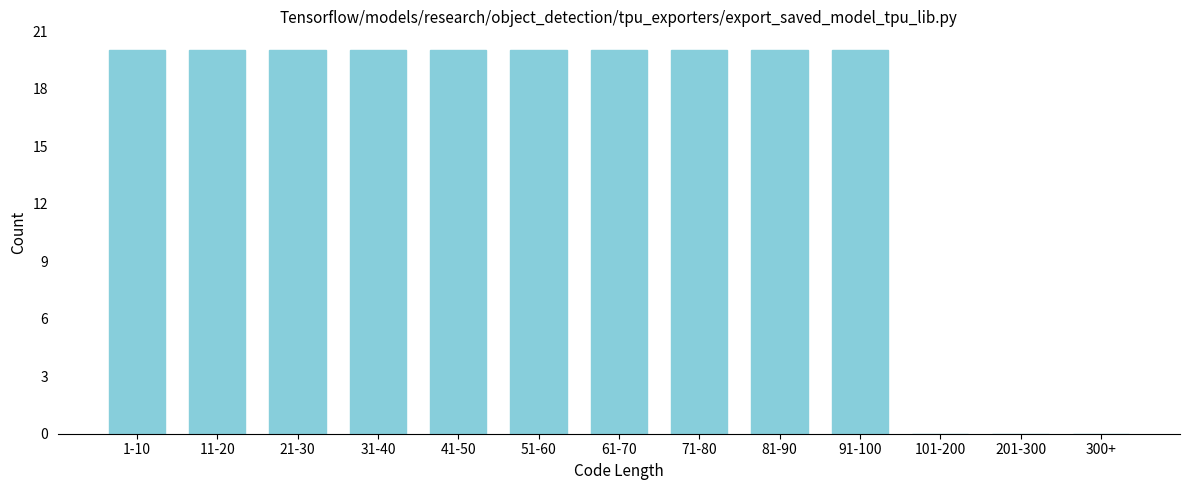

Reading left to right, transcribe all the data shown in this chart.

1-10=20	11-20=20	21-30=20	31-40=20	41-50=20	51-60=20	61-70=20	71-80=20	81-90=20	91-100=20	101-200=0	201-300=0	300+=0